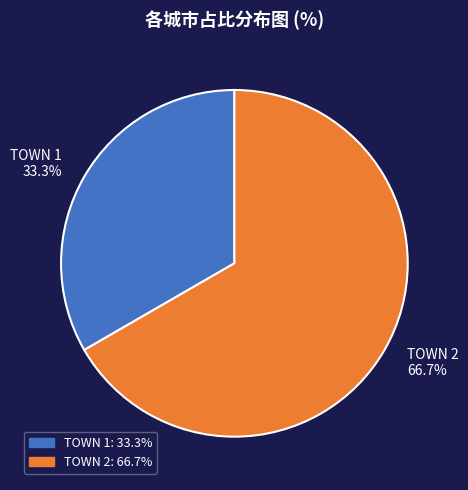

To the nearest percent, what portion does TOWN 1 represent?

33%